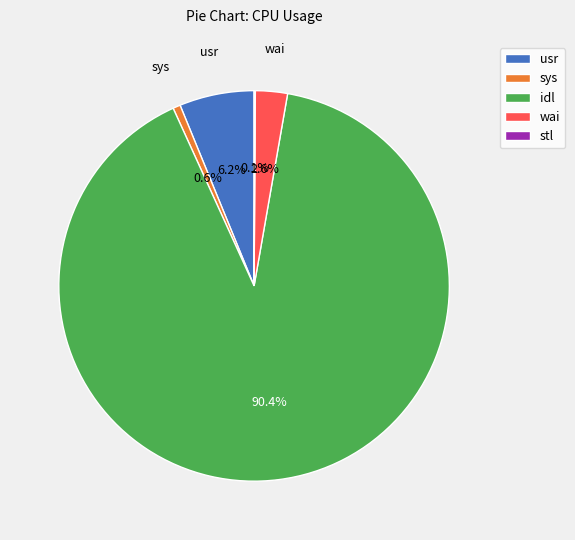

Between wai and idl, which is larger?

idl